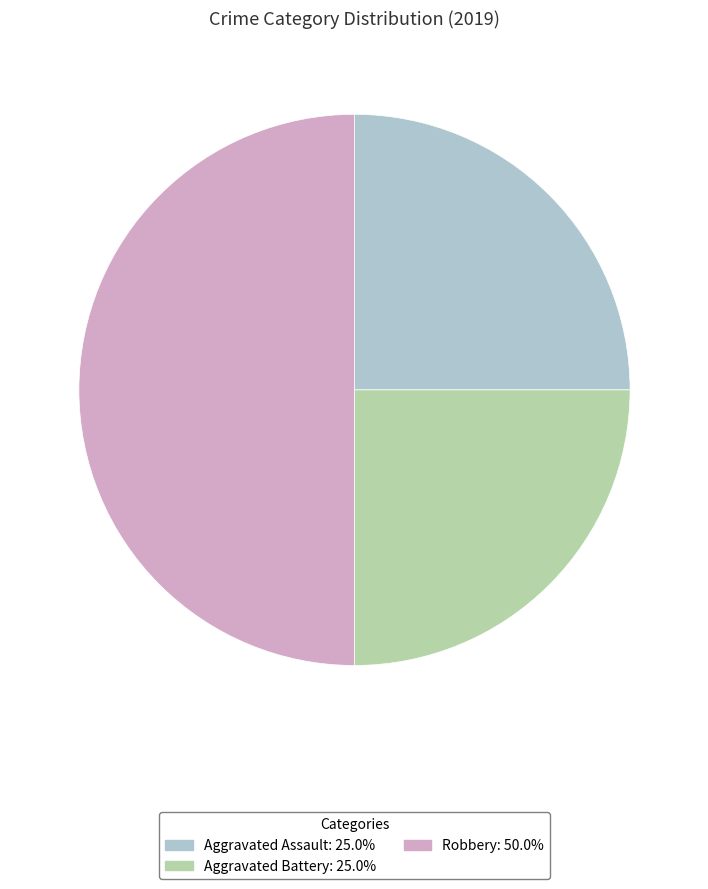

What is the largest slice in the pie chart?

Robbery